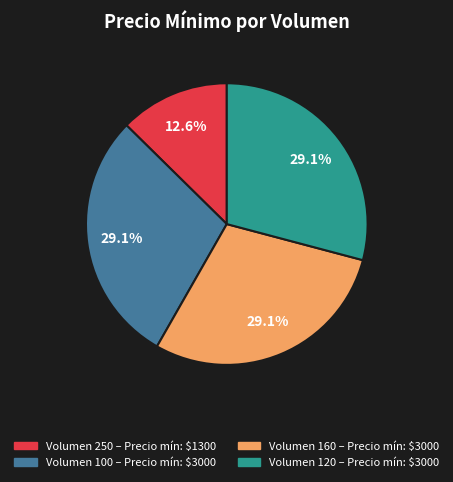

What percentage is NOT represented by Volumen 250 – Precio mín: $1300?

87.4%